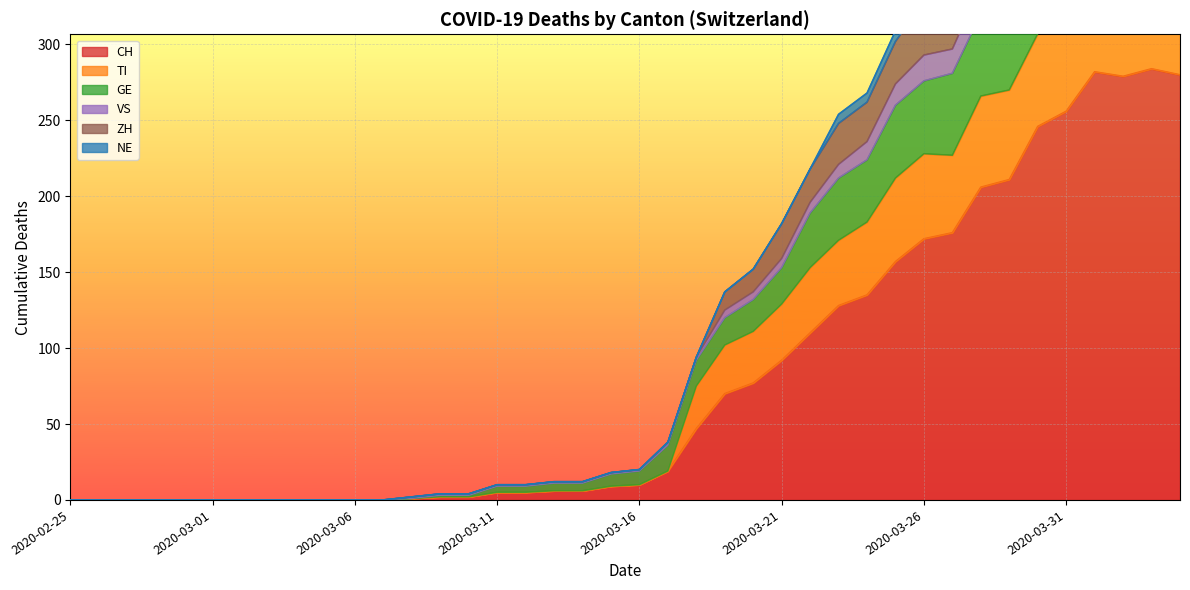

True or false: TI and CH intersect in this chart.

False